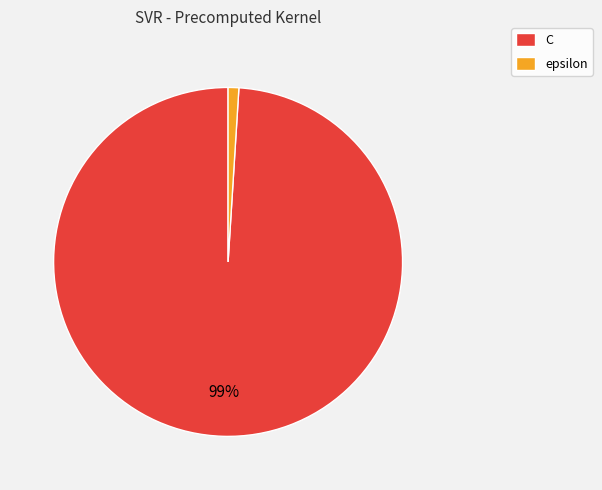

Is there a majority slice in this chart?

Yes